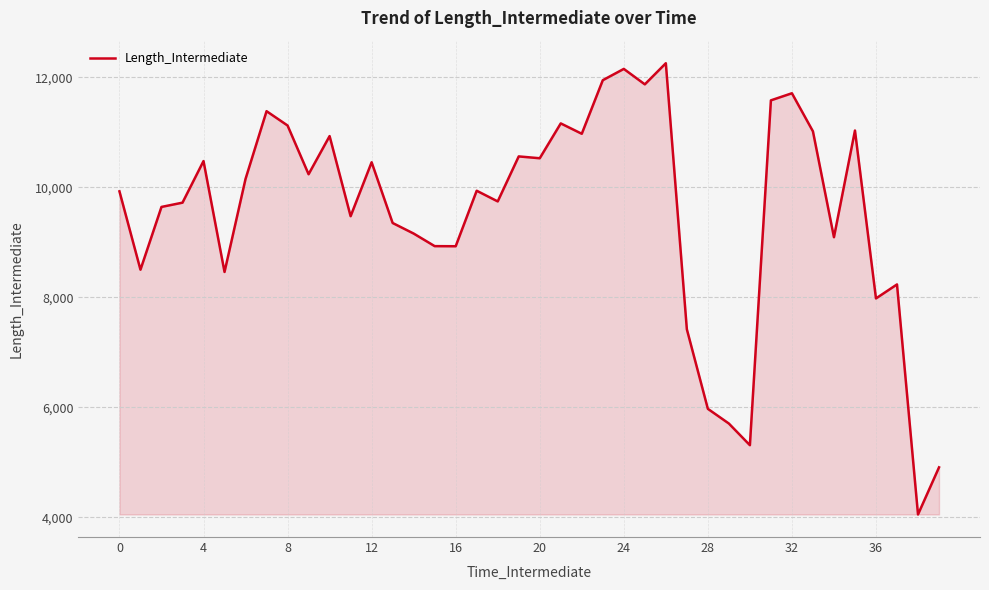

What is the maximum value shown in the chart?

12254.5